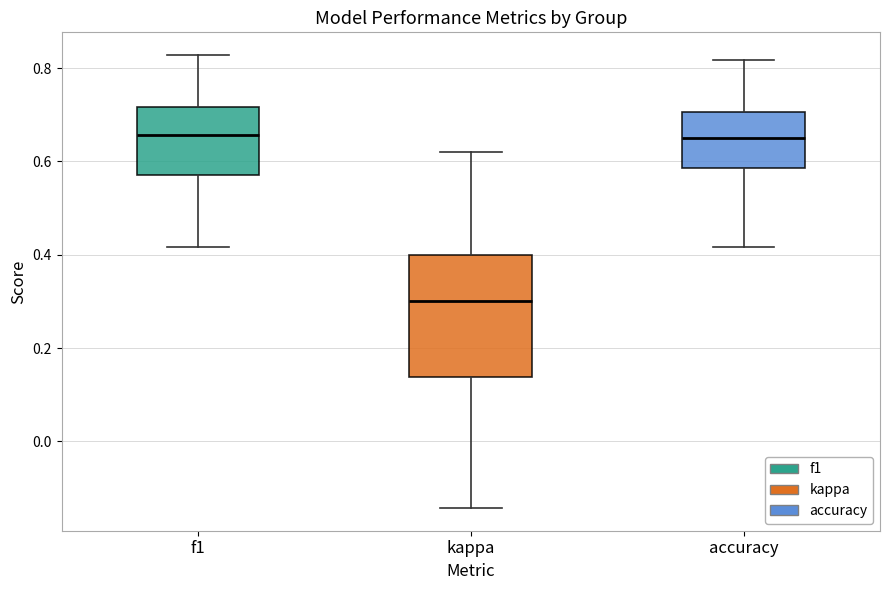

Which box's median line is the lowest?

kappa